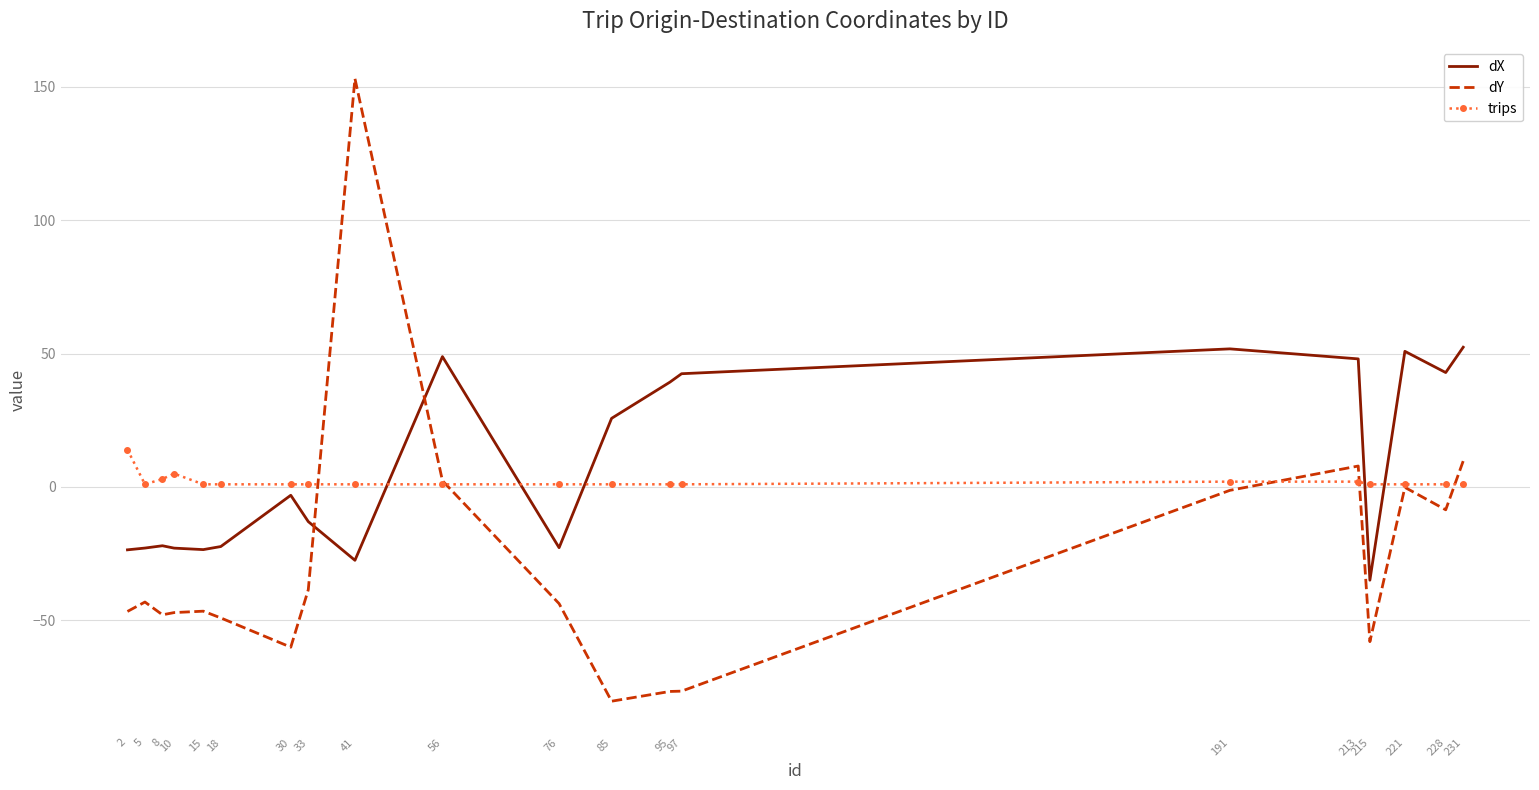

Between 18 and 41, which series saw the biggest shift?

dY